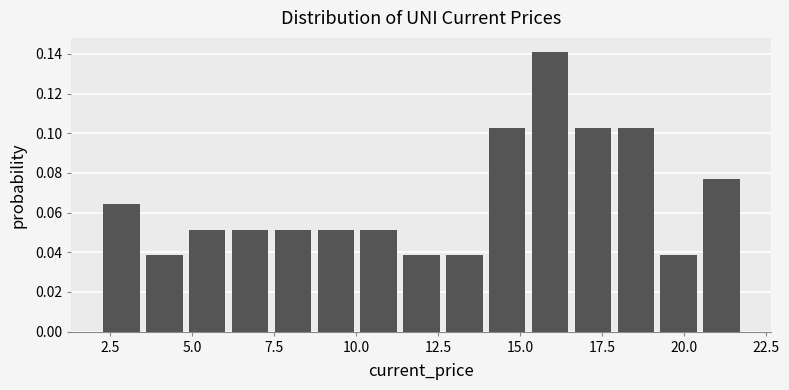

Read against the x-axis, roughly where is the centre of the tallest bar?

16.0